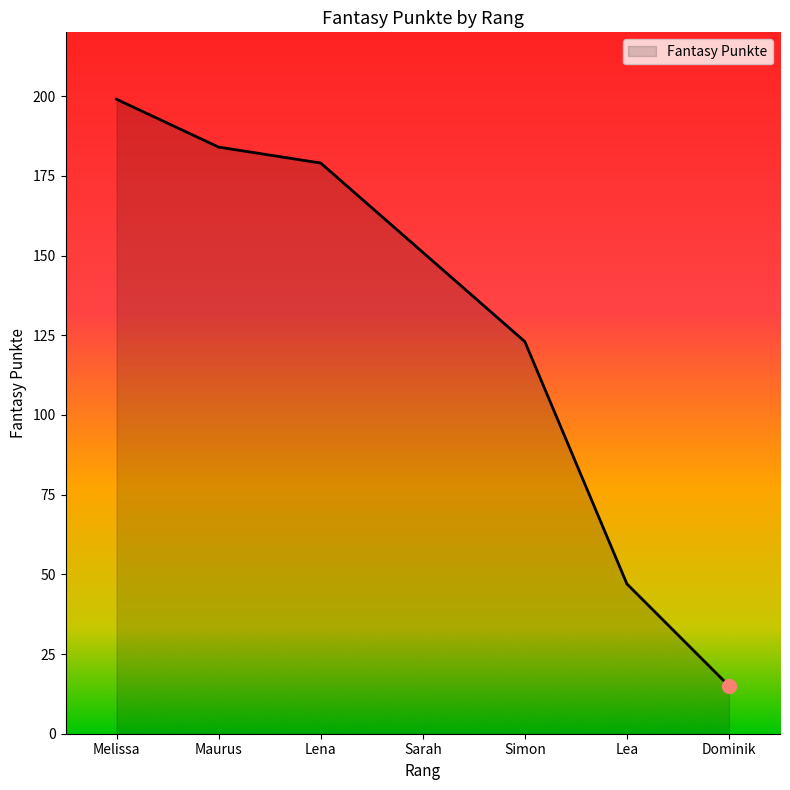

What position from the left is Lea?

6